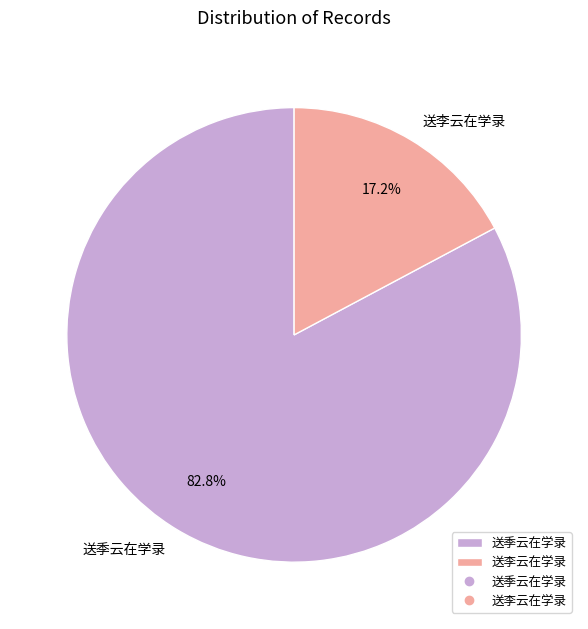

To the nearest percent, what is the combined percentage of 送李云在学录 and 送季云在学录?

100%